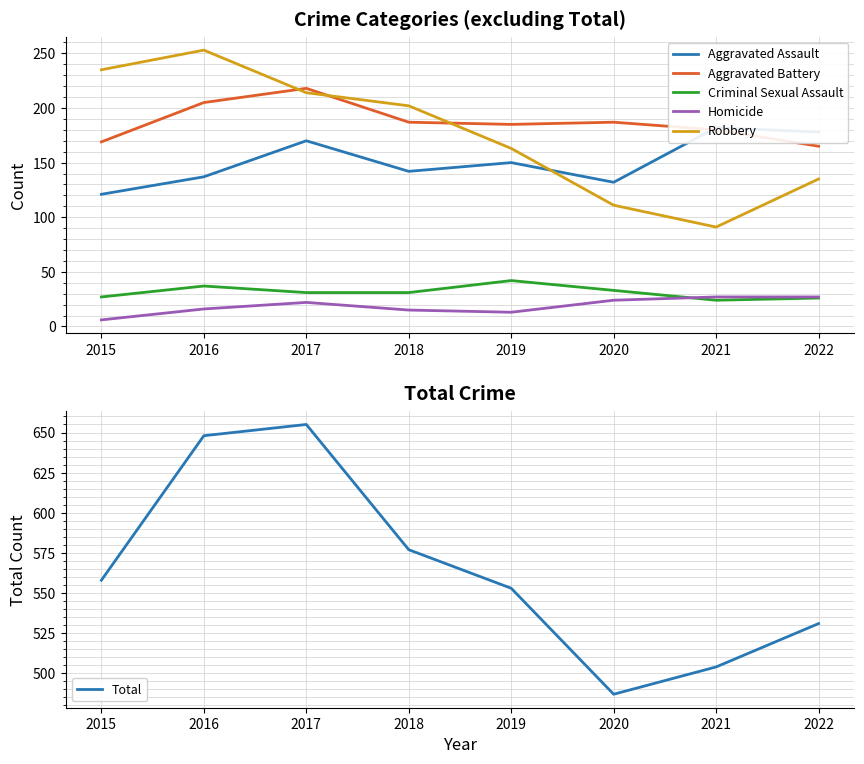

True or false: Robbery and Homicide cross at least once.

False